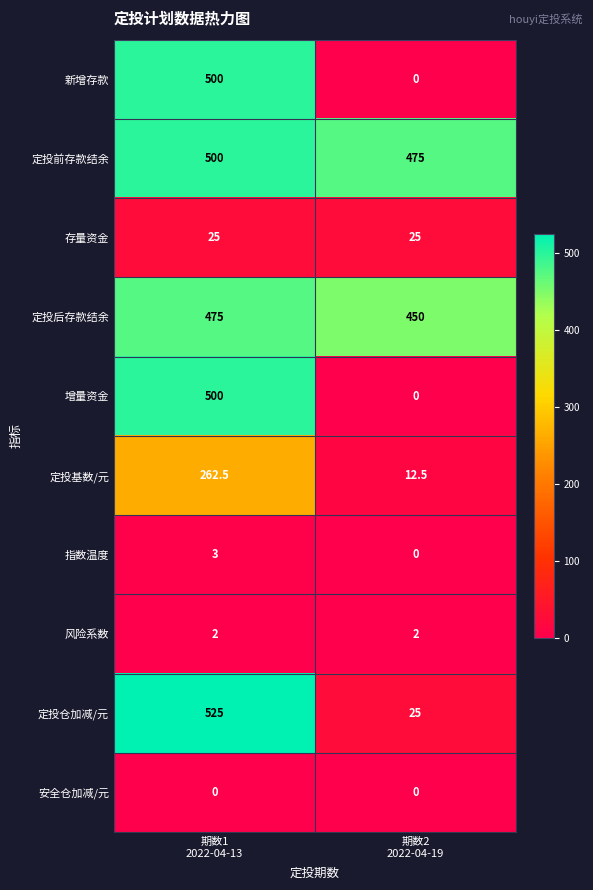

Which series has the largest total across all categories?

定投前存款结余